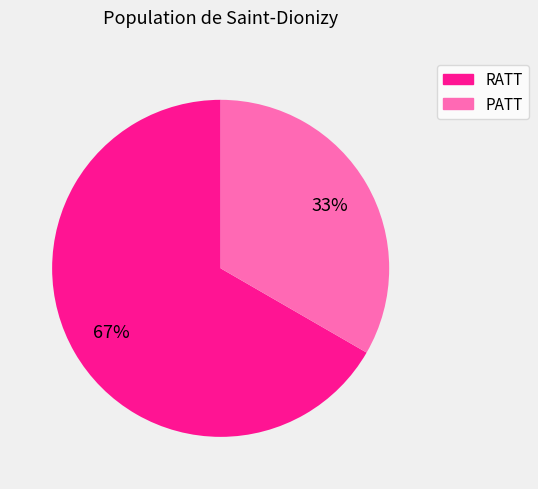

The RATT slice represents 79% of the pie. True or false?

False